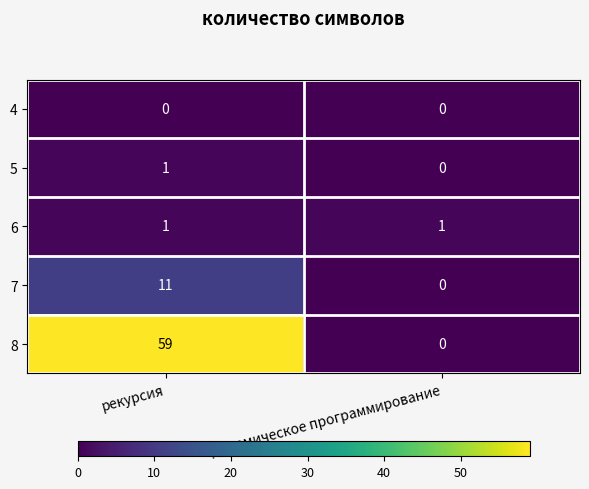

At which label is 8 closest to 29?

динамическое программирование